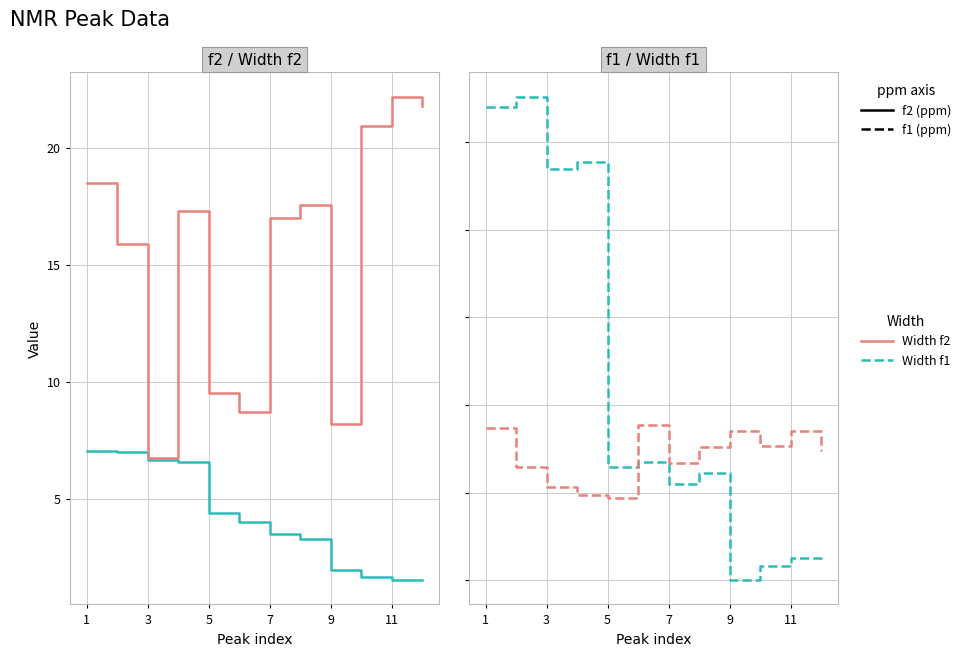

At which category is the sum across all series the highest?

1